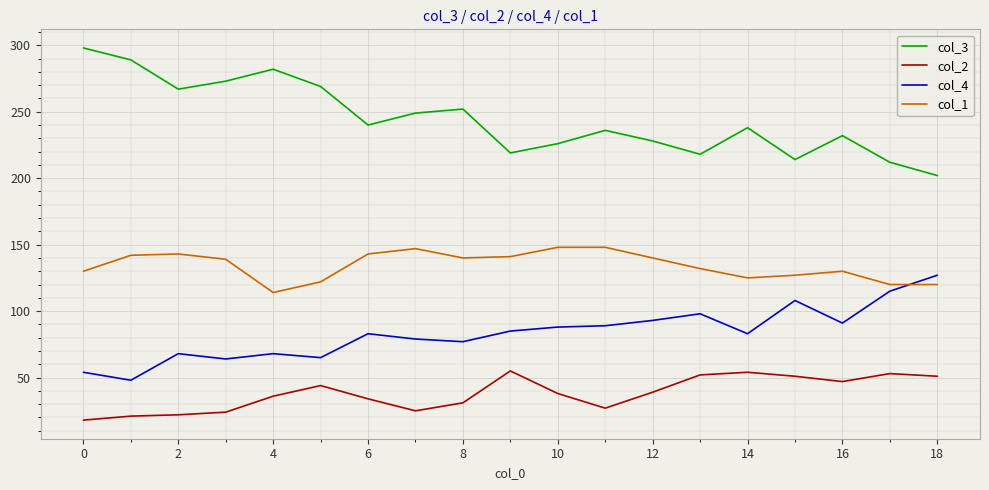

What is the greatest value displayed?

298